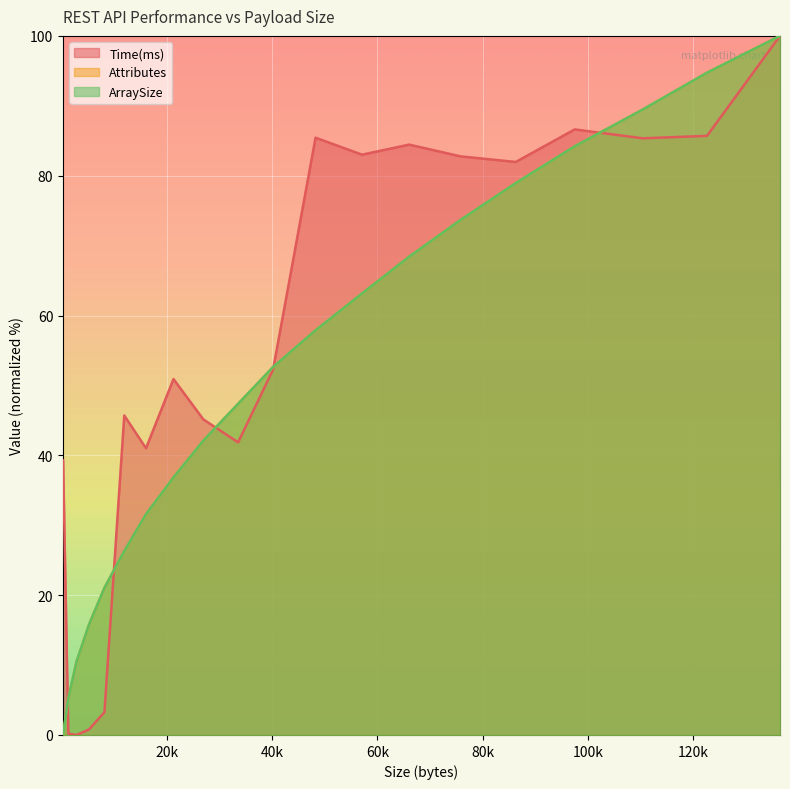

True or false: Attributes has more than 1 interior local peaks.

False